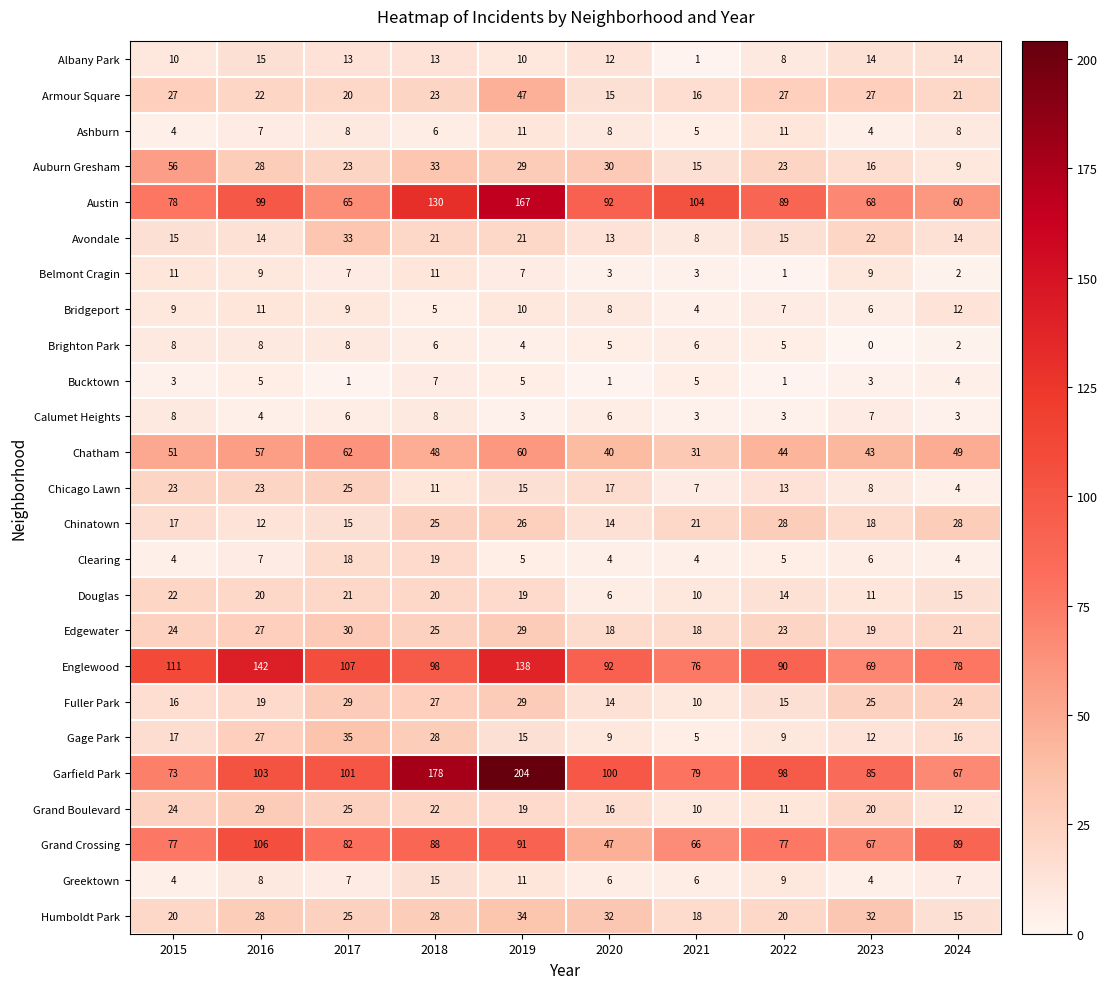

At which category is the sum across all series the highest?

2019